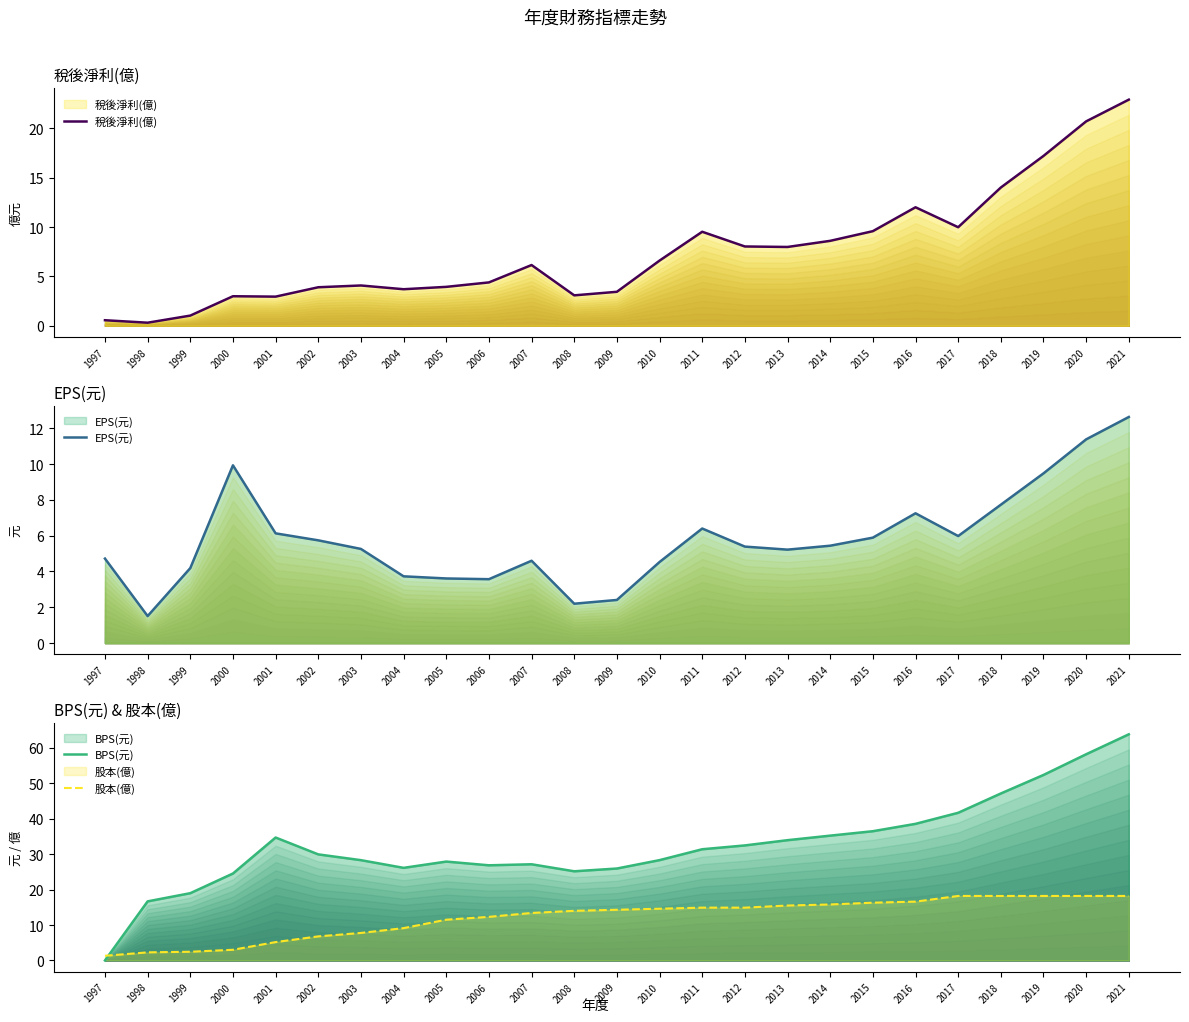

In 稅後淨利(億), how many points are higher than both neighbors (excluding endpoints)?

5